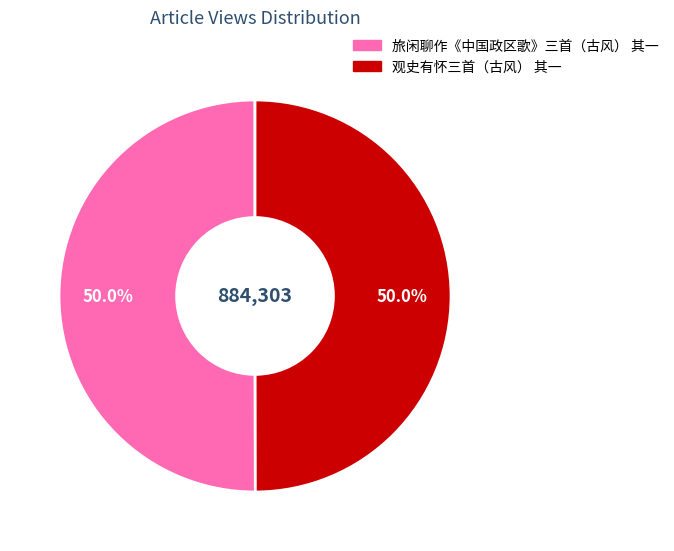

How much of the chart is everything except 旅闲聊作《中国政区歌》三首（古风） 其一?

50.0%